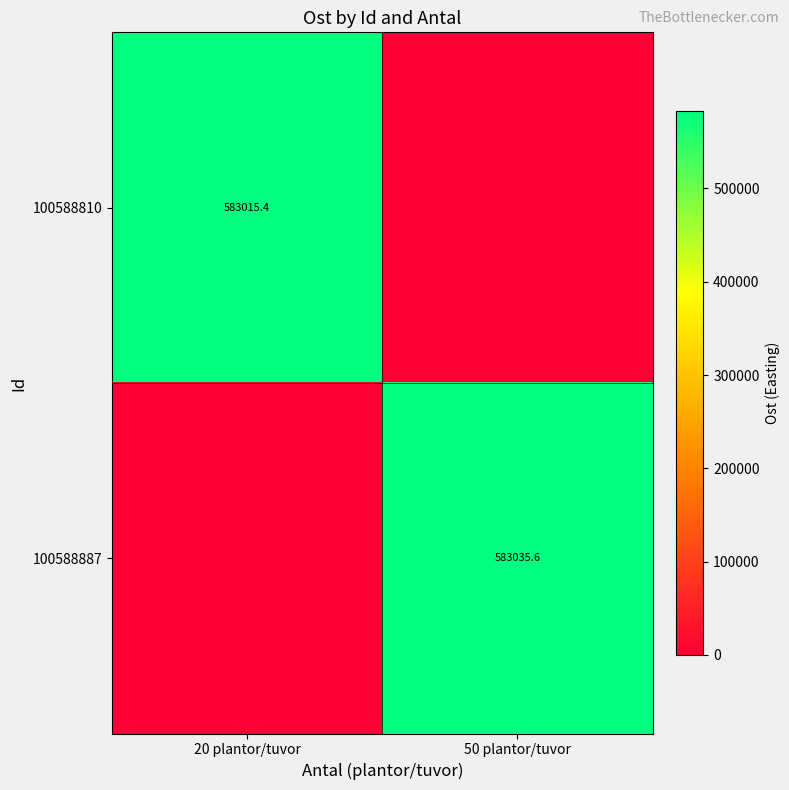

The value of 100588810 at 20 plantor/tuvor is 583015.4. True or false?

True